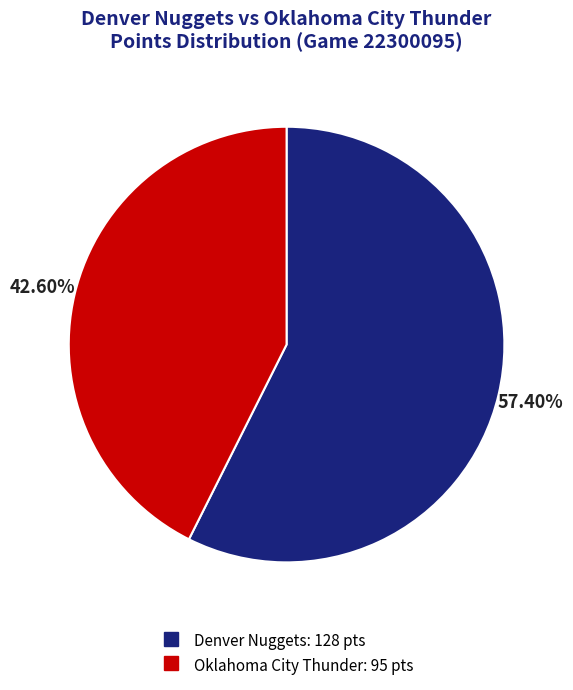

What is the smallest slice in the pie chart?

Oklahoma City Thunder